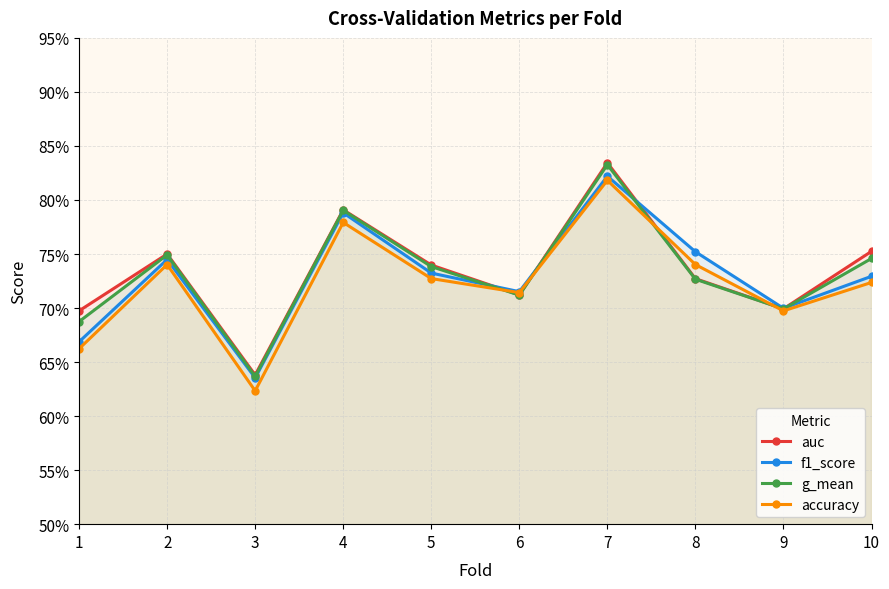

True or false: auc has more than 1 points higher than both neighbors.

True